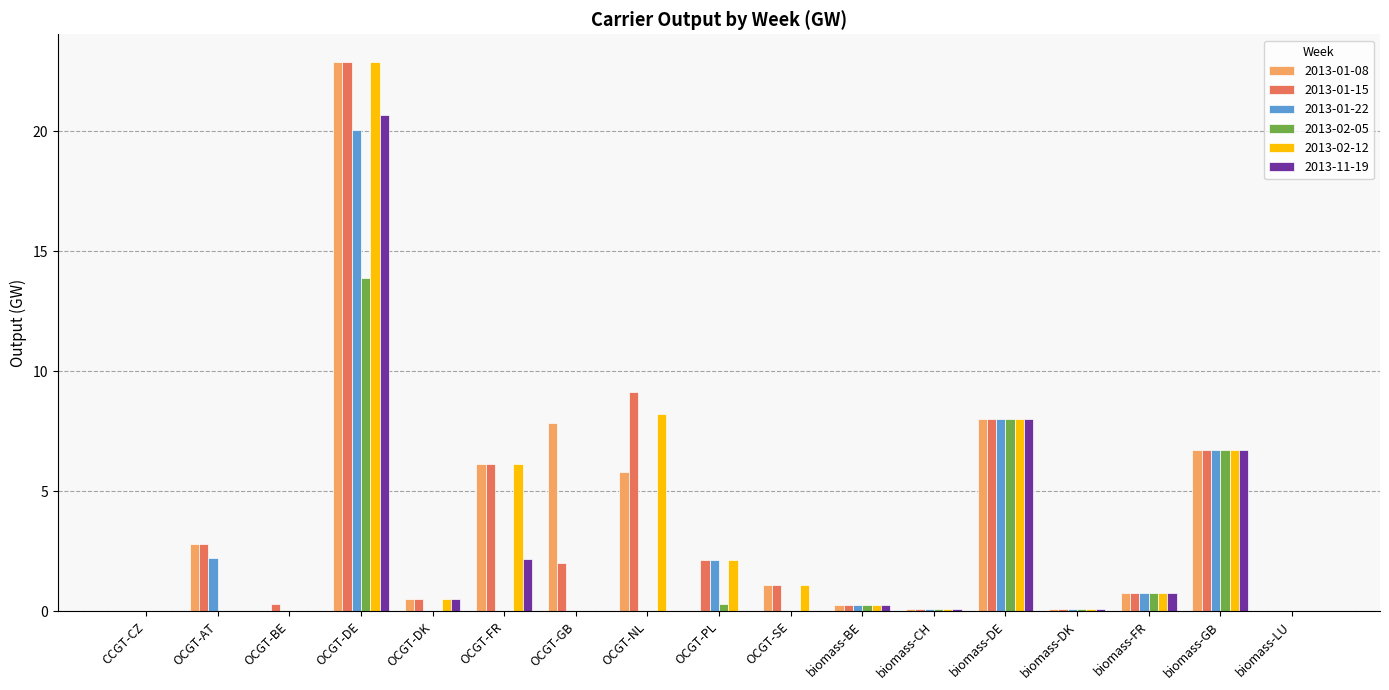

What is the sum of all 2013-02-12 values?

56.9